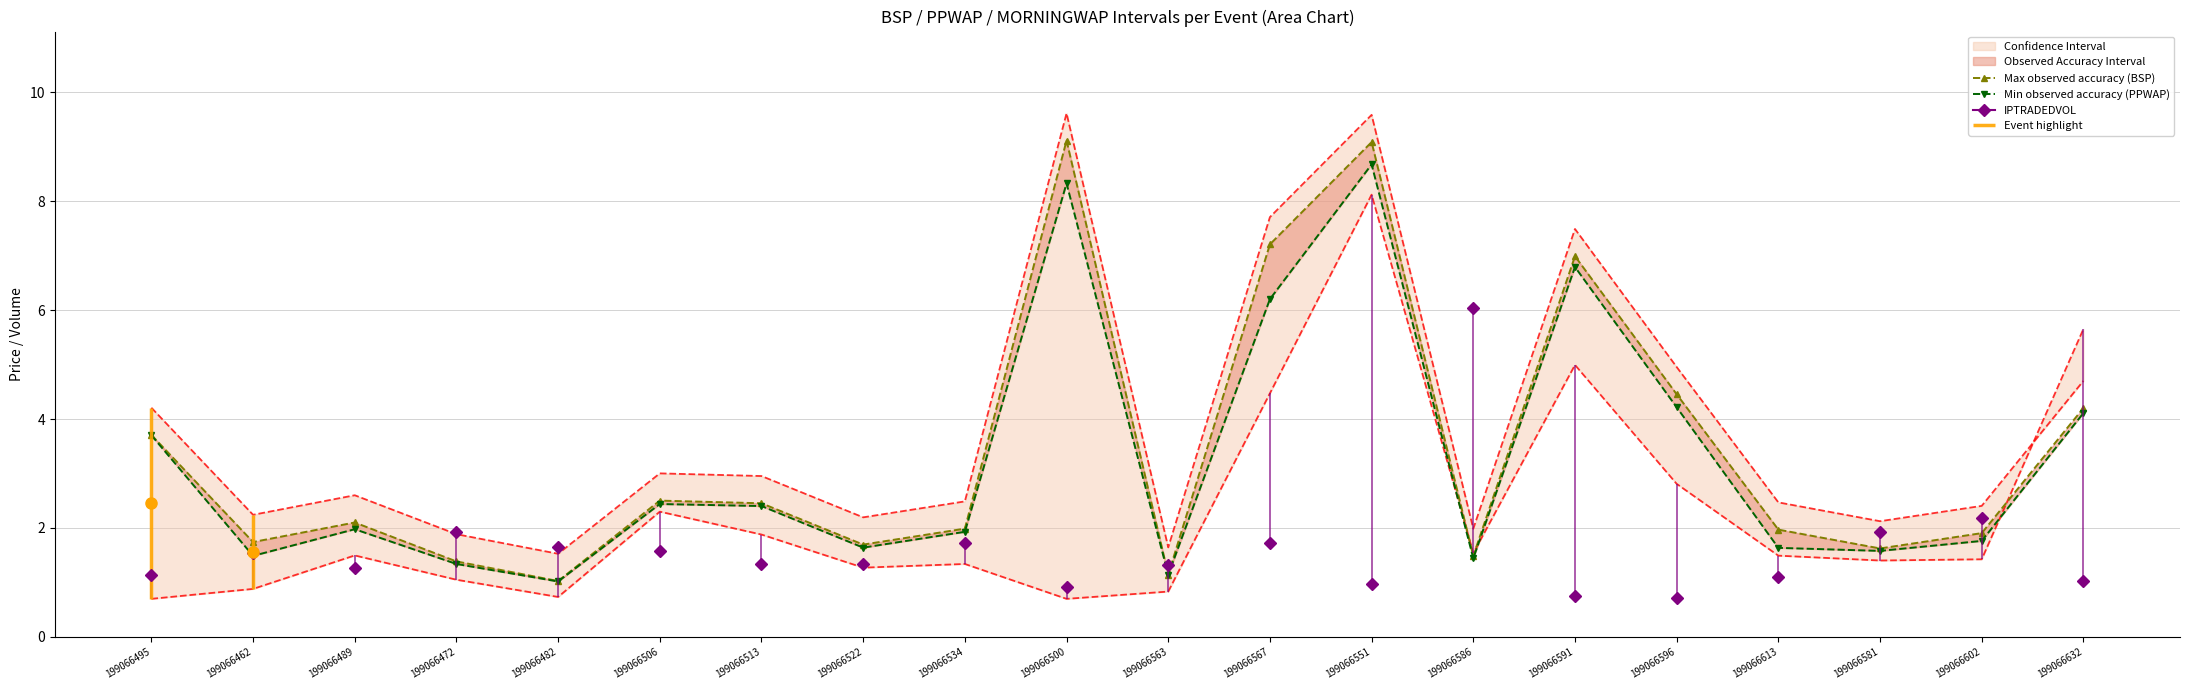

How many data points in Max observed accuracy (BSP) are above 2?

10